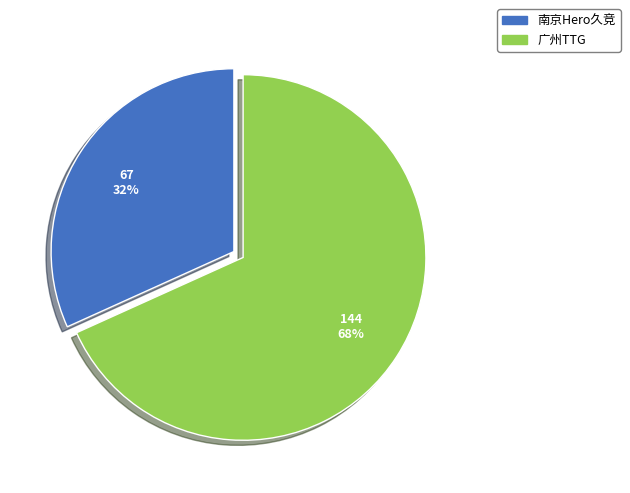

How many segments does this pie chart have?

2